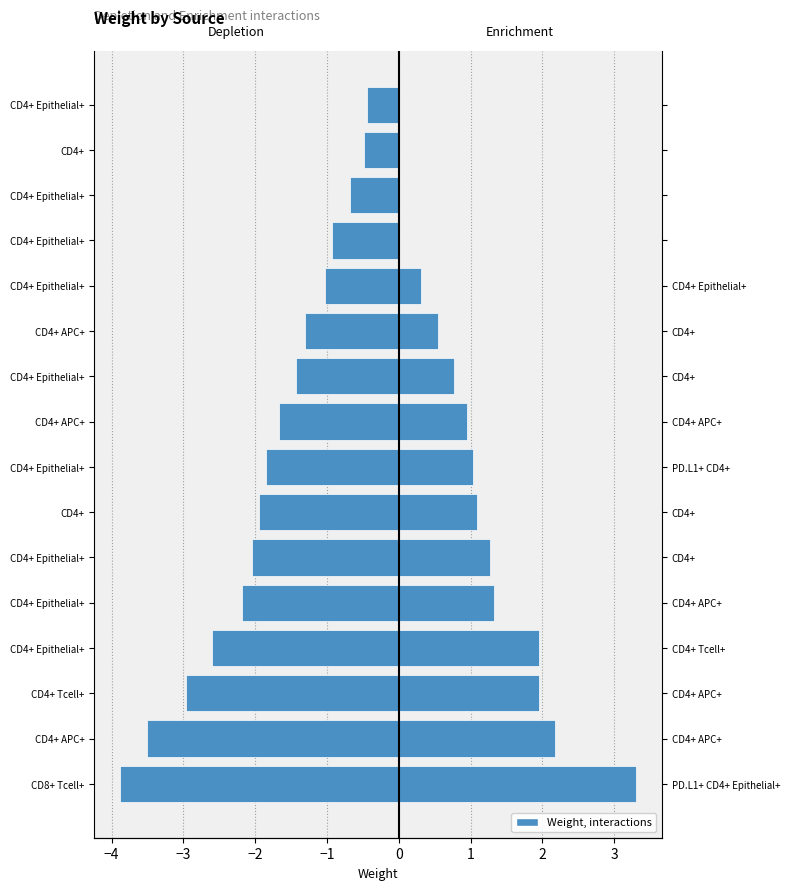

How many bars are there in each group?

2